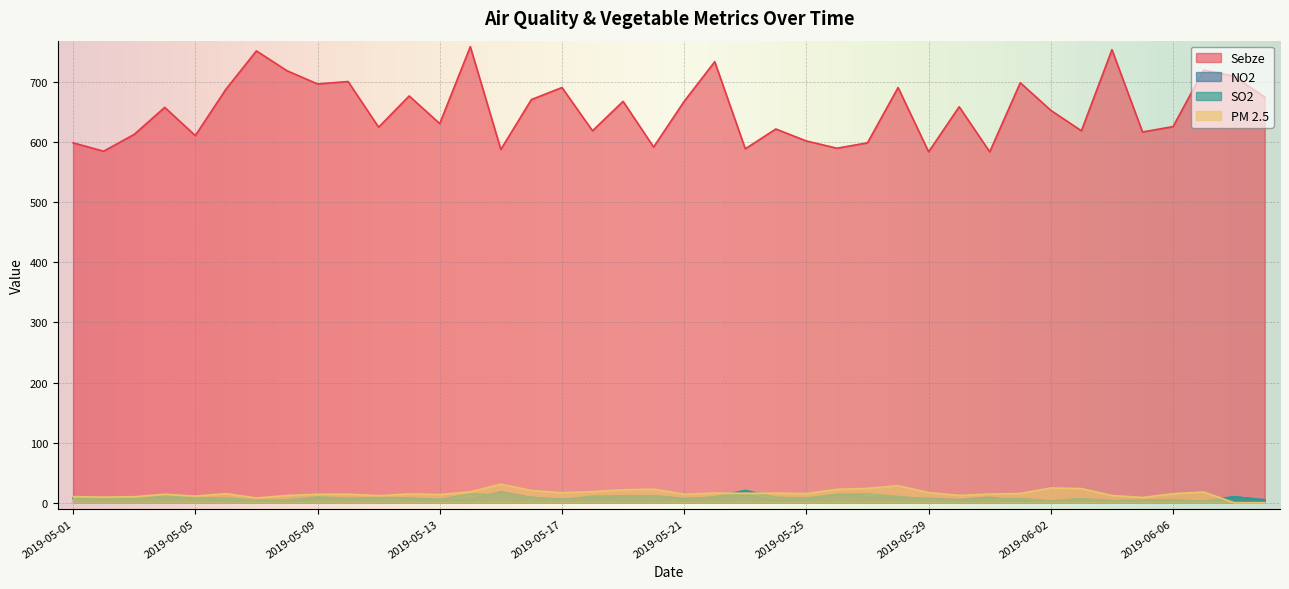

What position from the left is 2019-05-06?

6